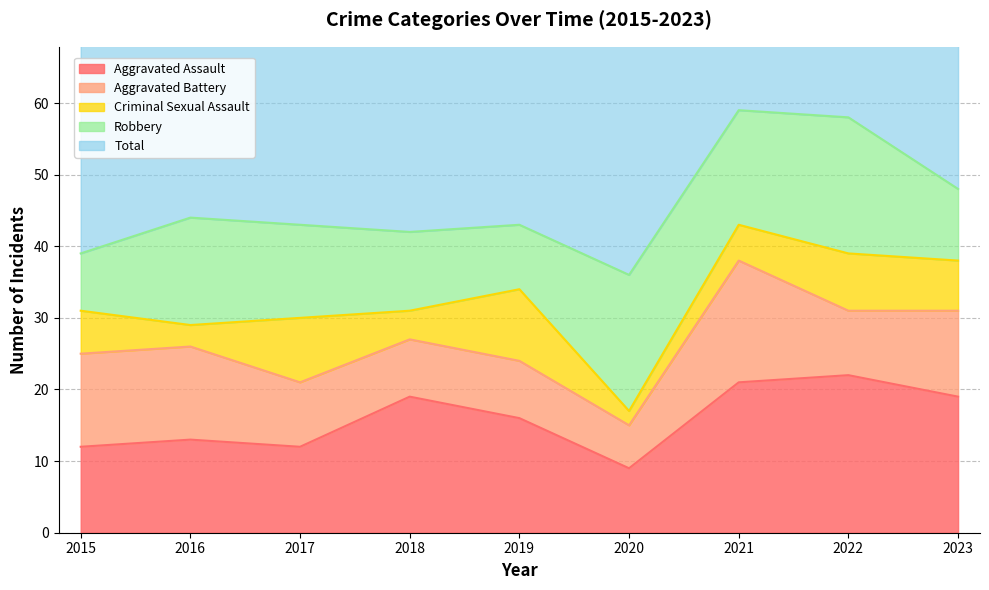

The Aggravated Assault series shows 12 at 2015. True or false?

True